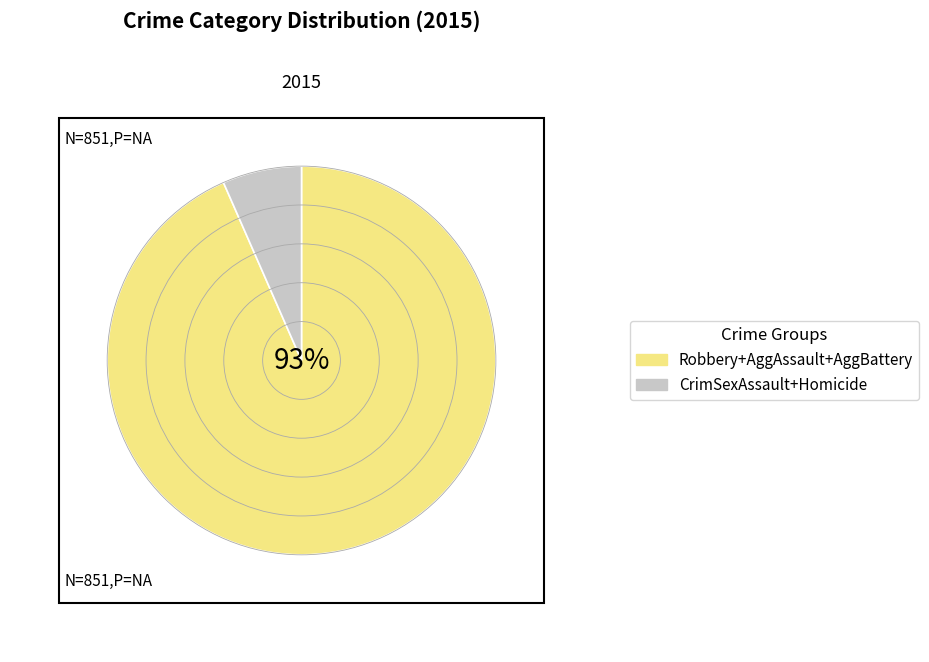

Which category has the biggest portion of the pie?

Robbery+AggAssault+AggBattery